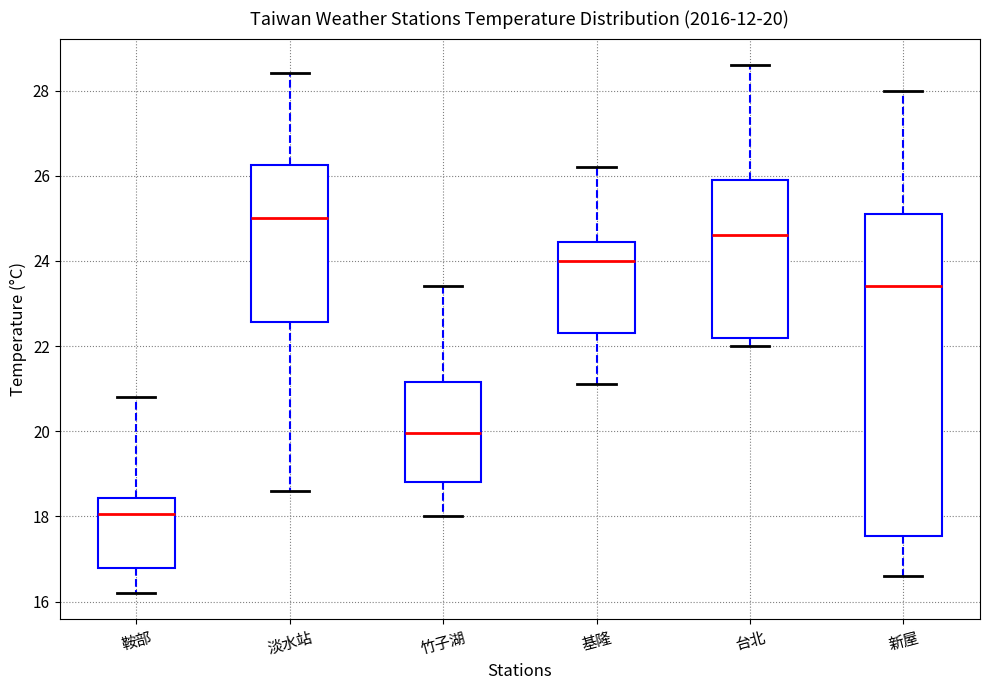

Comparing the boxes themselves (not the whiskers), which one is the tallest?

新屋